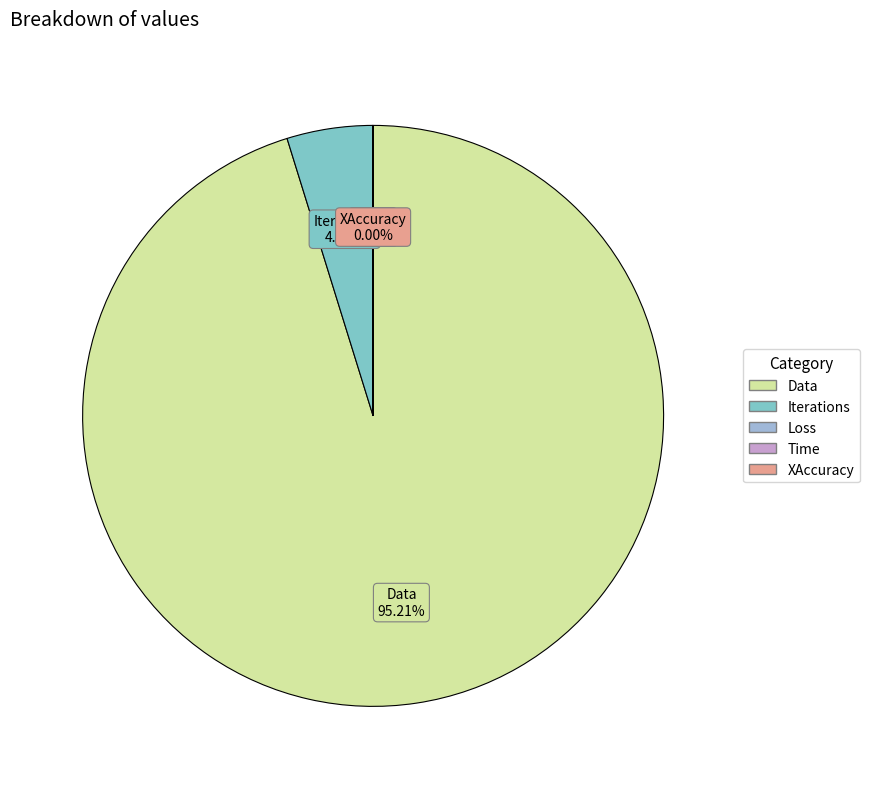

To the nearest percent, what portion does Data represent?

95%